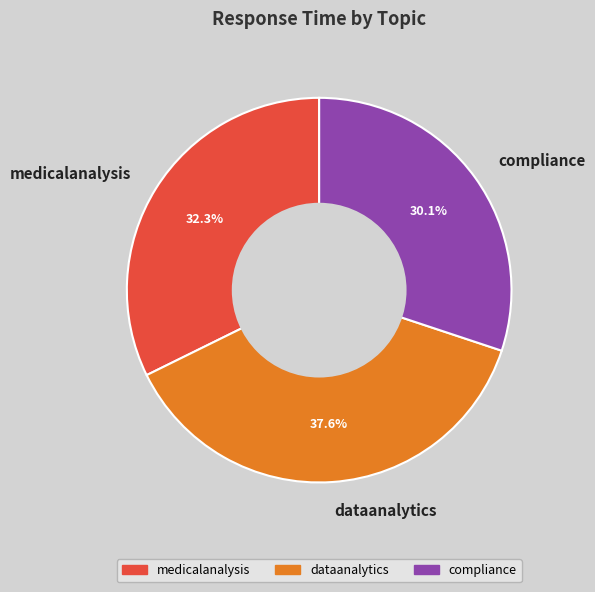

Which slice is the smallest?

compliance